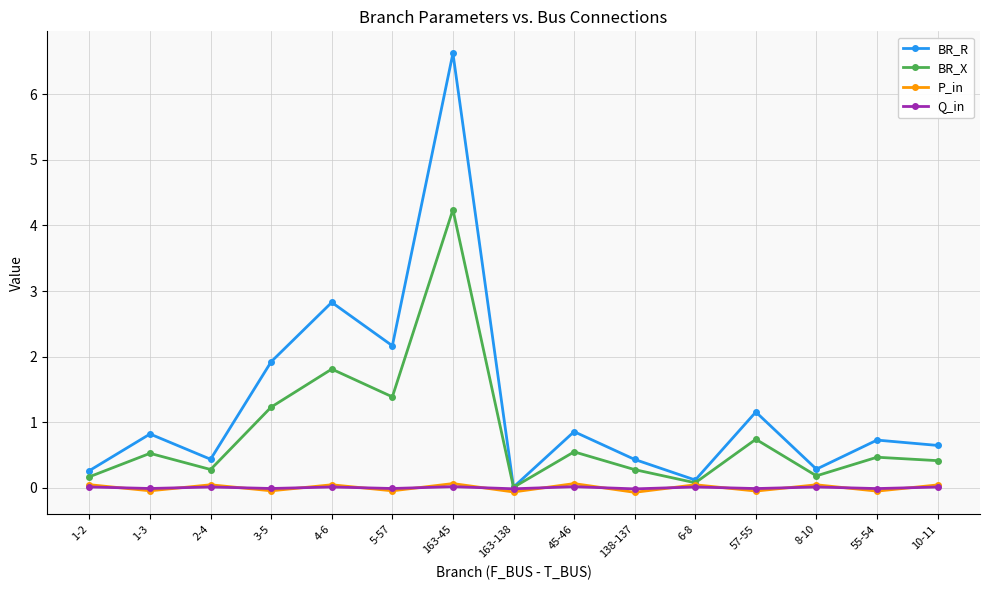

Is the value of Q_in at 163-45 greater than the value of BR_R at 163-45?

No